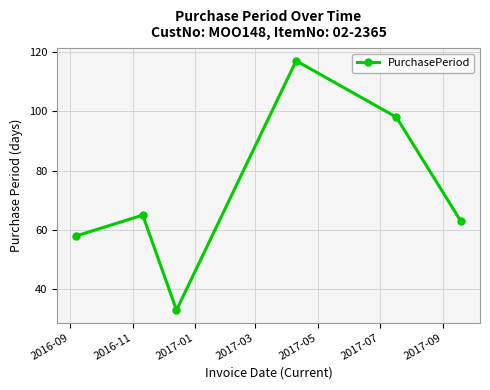

What is the value of the 3rd point from the left?

33